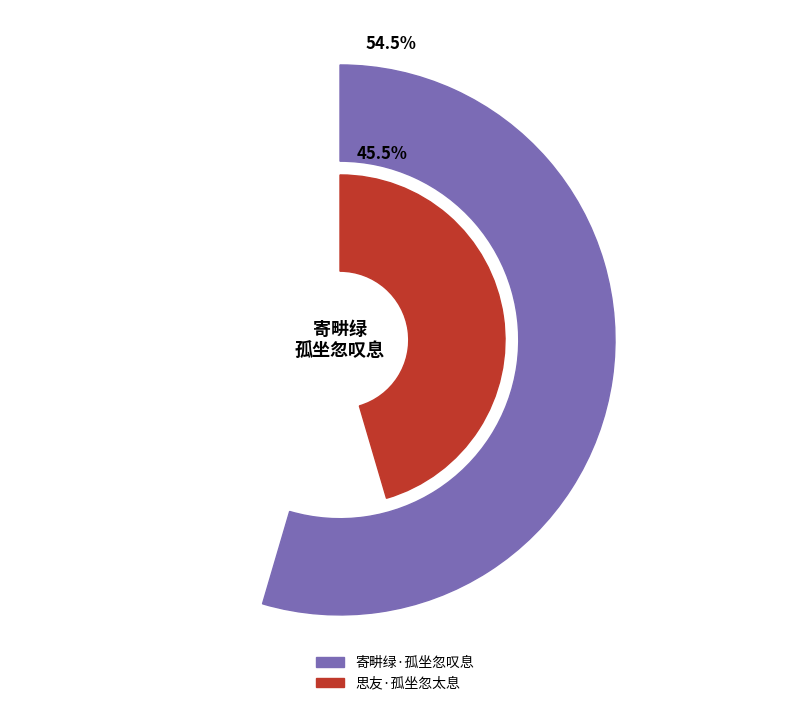

Does 寄畊绿·孤坐忽叹息 represent more than half of the total?

Yes